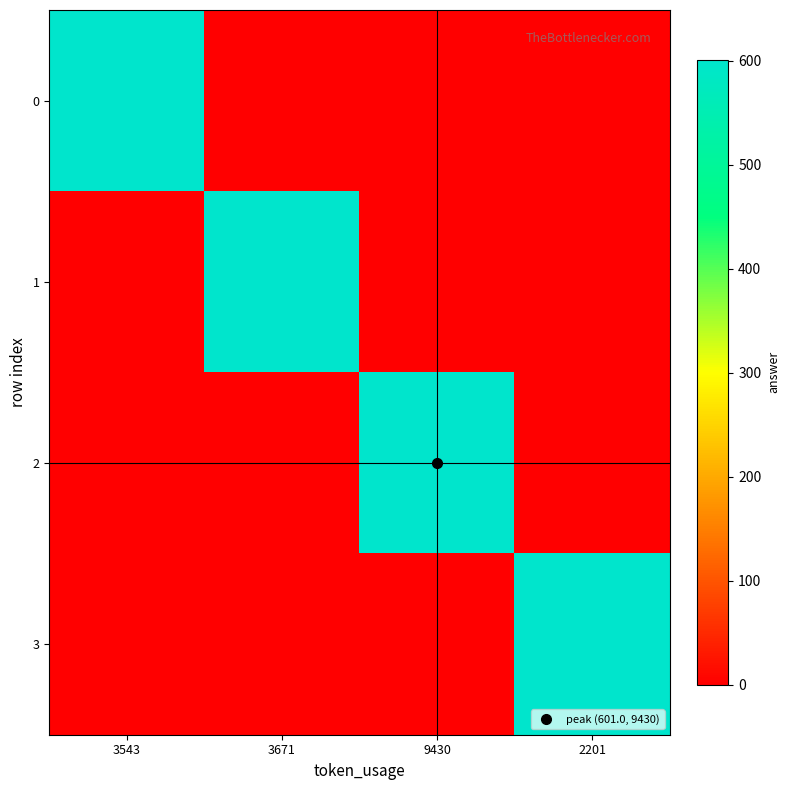

Reading left to right, what are all the values shown in this chart?

0: 3543=601	3671=0	9430=0	2201=0
1: 3543=0	3671=601	9430=0	2201=0
2: 3543=0	3671=0	9430=601	2201=0
3: 3543=0	3671=0	9430=0	2201=601